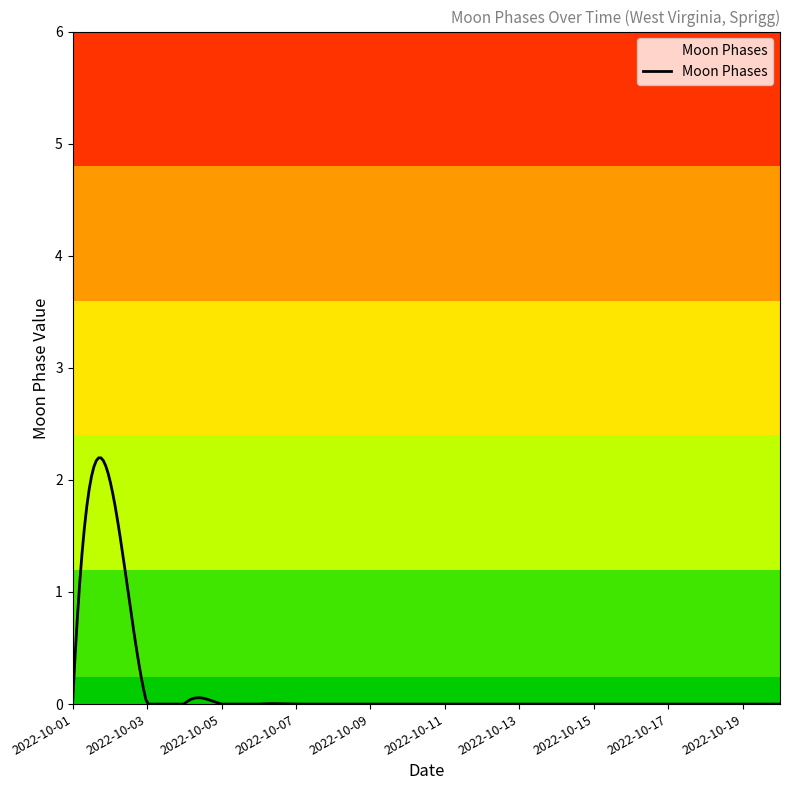

What is the greatest value displayed?

2.2